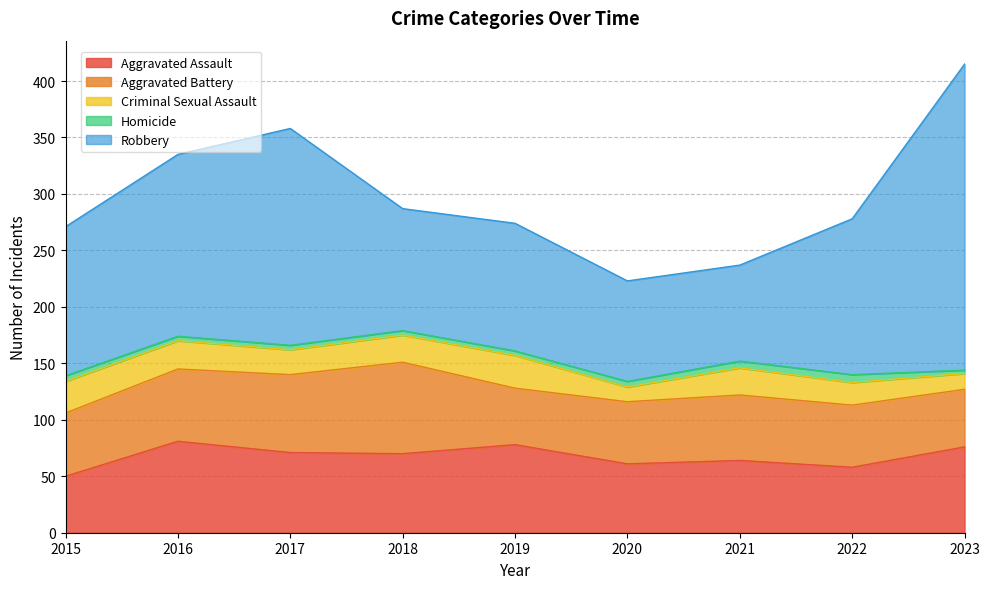

What is the spread (max minus min) of values at 2022?

131